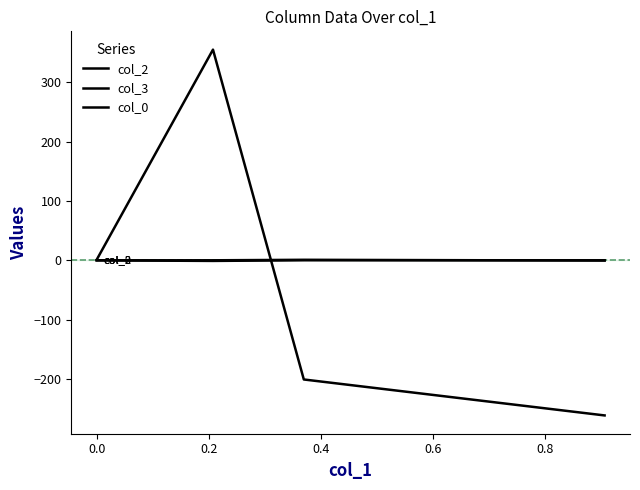

What is the minimum value shown in the chart?

-261.5